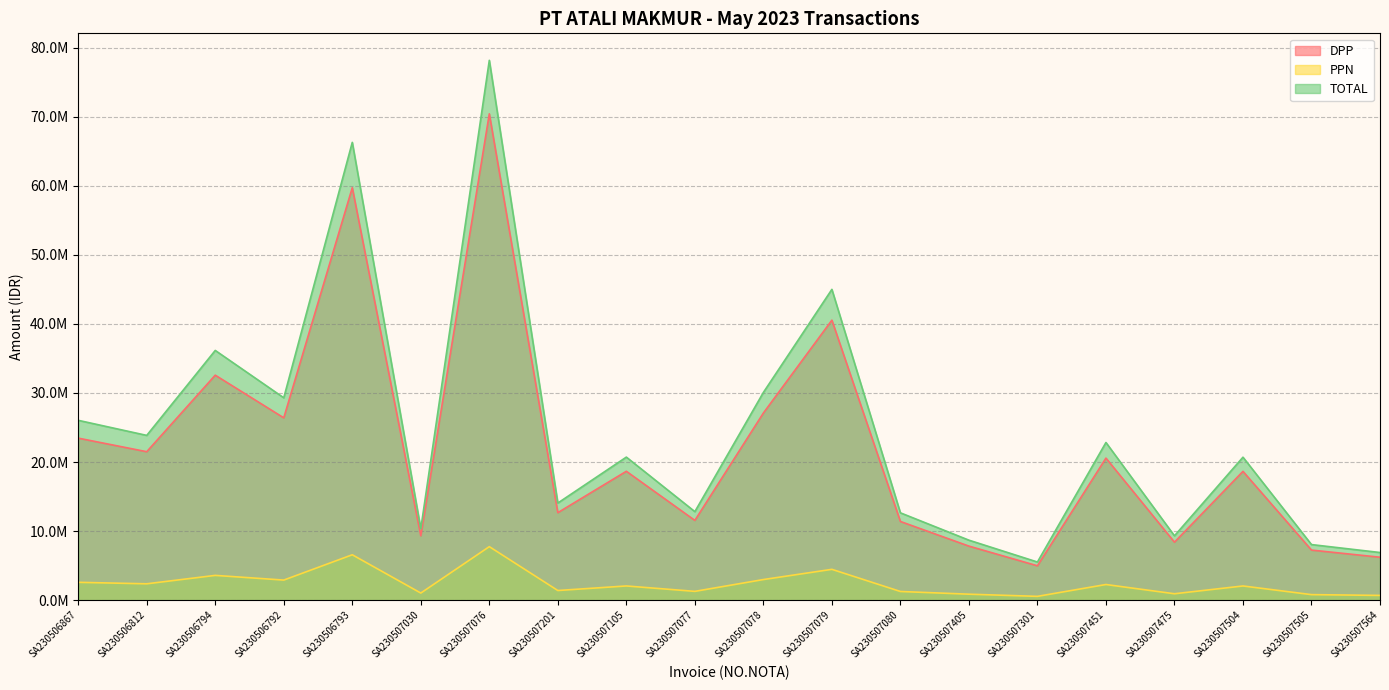

The PPN series shows 2979775.1 at SA230507078. True or false?

True